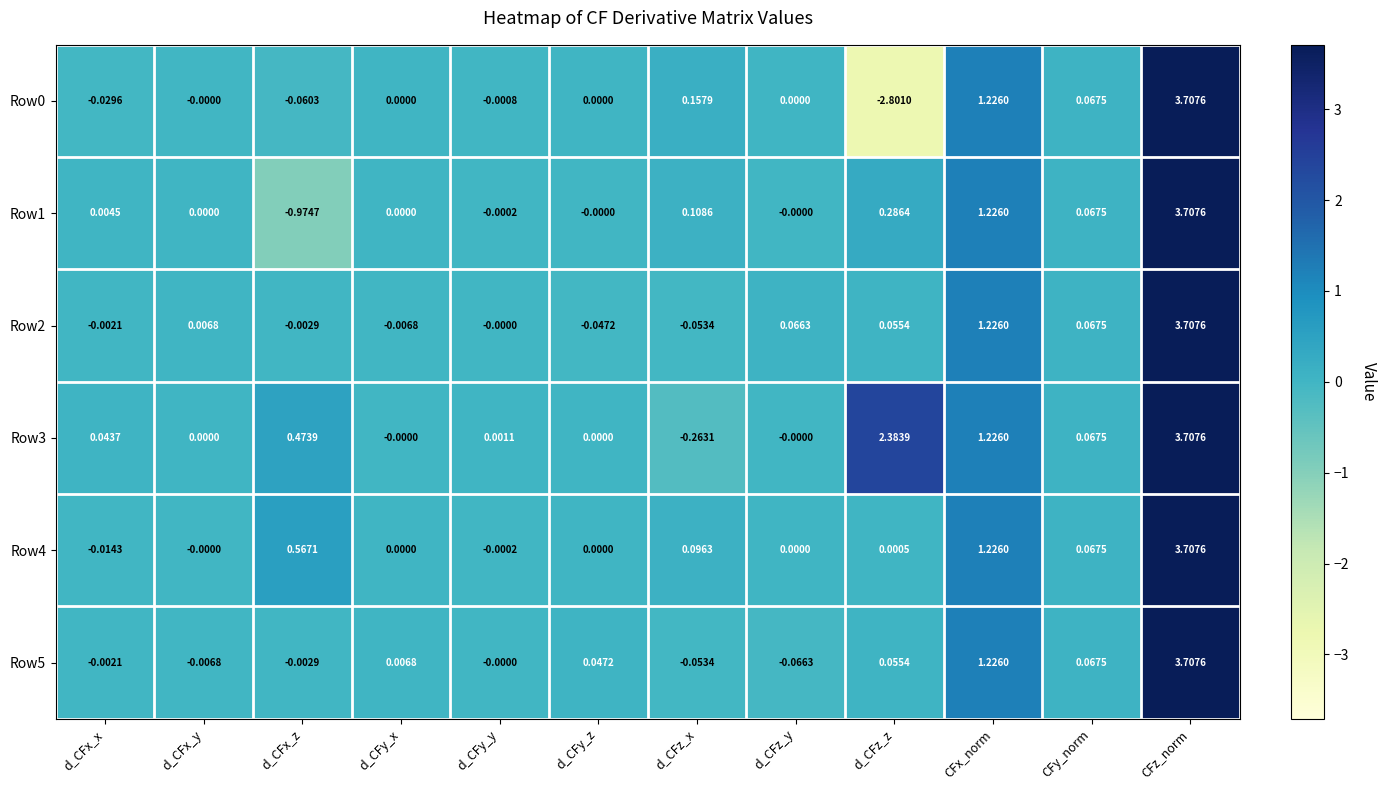

How many values in the Row2 series are below 0?

5